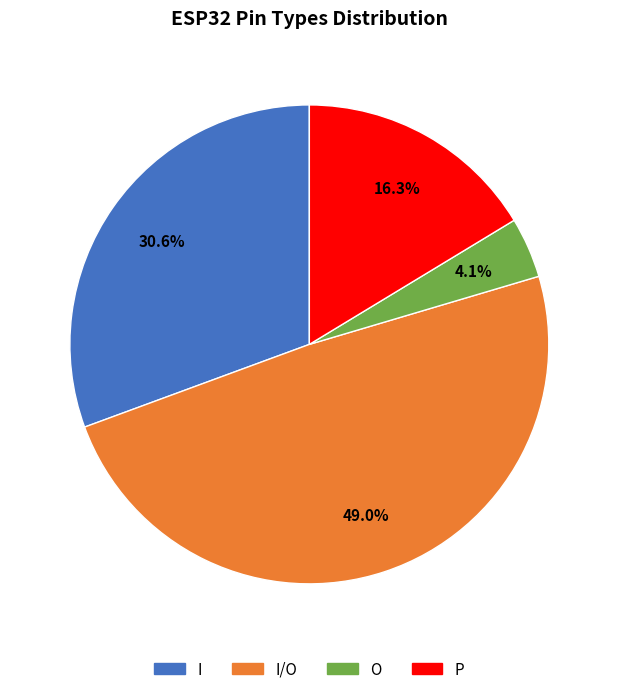

Is there any slice that represents more than half of the pie?

No